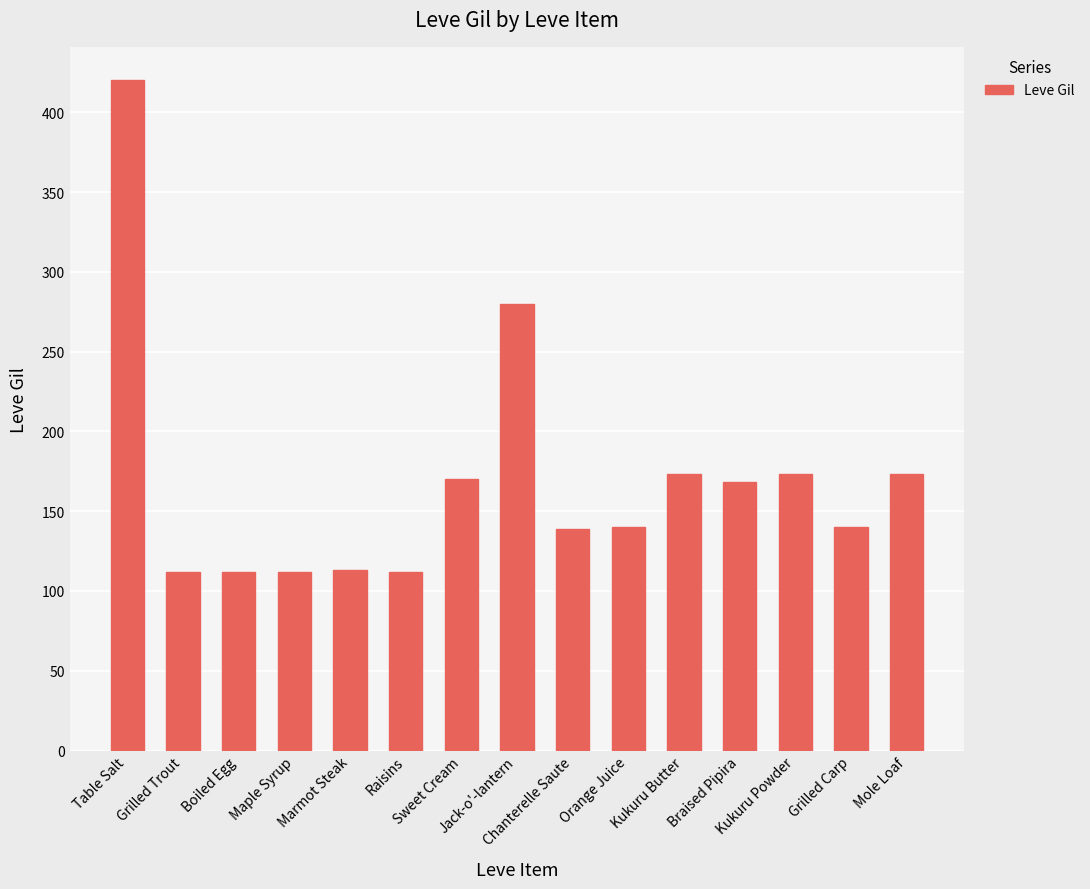

Are the bars grouped side by side (vs. stacked)?

No